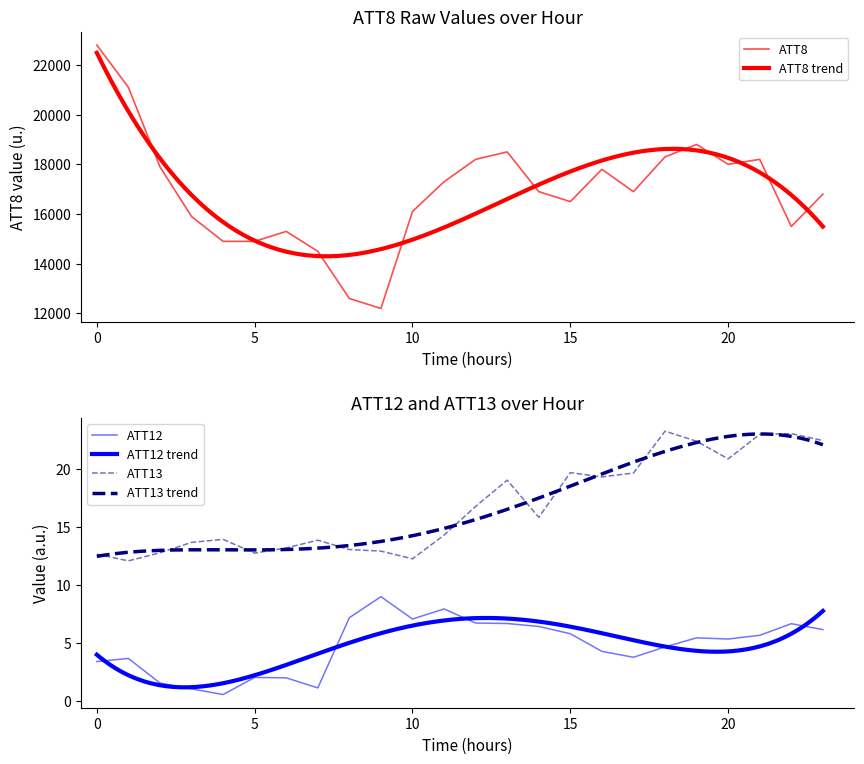

Reading right to left, what are all the values shown in this chart?

ATT8: 23=16800.0	22=15500.0	21=18200.0	20=18000.0	19=18800.0	18=18300.0	17=16900.0	16=17800.0	15=16500.0	14=16900.0	13=18500.0	12=18200.0	11=17300.0	10=16100.0	9=12200.0	8=12600.0	7=14500.0	6=15300.0	5=14900.0	4=14900.0	3=15900.0	2=17900.0	1=21100.0	0=22800.0
ATT12: 23=6.2	22=6.7	21=5.7	20=5.3	19=5.4	18=4.7	17=3.8	16=4.3	15=5.8	14=6.4	13=6.7	12=6.7	11=7.9	10=7.1	9=9.0	8=7.2	7=1.1	6=2.0	5=2.0	4=0.6	3=1.0	2=1.5	1=3.7	0=3.4
ATT13: 23=22.5	22=23.1	21=23.0	20=20.9	19=22.4	18=23.3	17=19.7	16=19.3	15=19.7	14=15.8	13=19.0	12=16.8	11=14.3	10=12.3	9=12.9	8=13.1	7=13.9	6=13.2	5=12.7	4=13.9	3=13.7	2=12.8	1=12.1	0=12.7